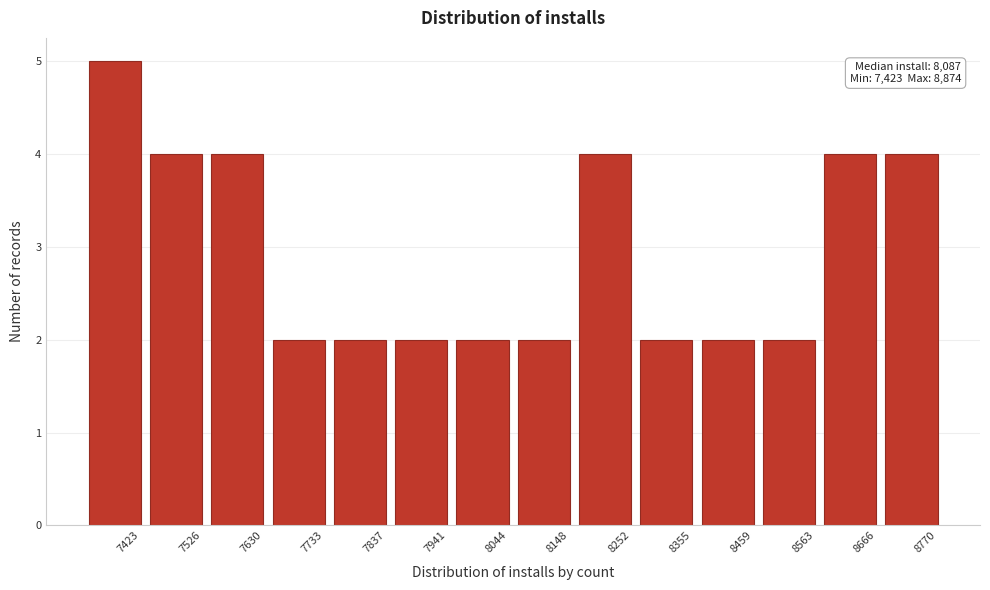

Reading left to right, list all the values displayed in this chart.

5	4	4	2	2	2	2	2	4	2	2	2	4	4